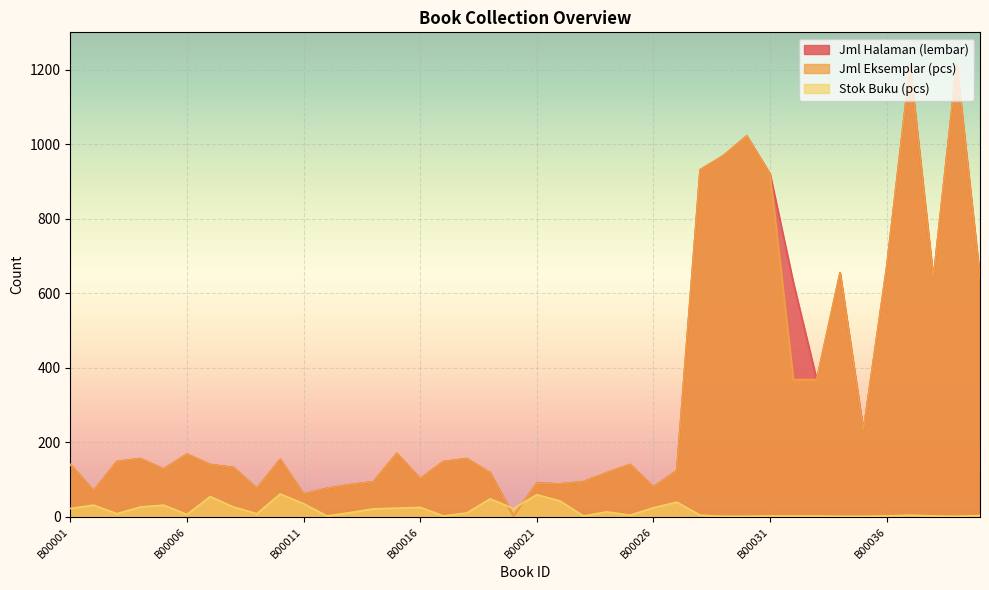

Which has a higher value, B00004 or B00026?

B00004